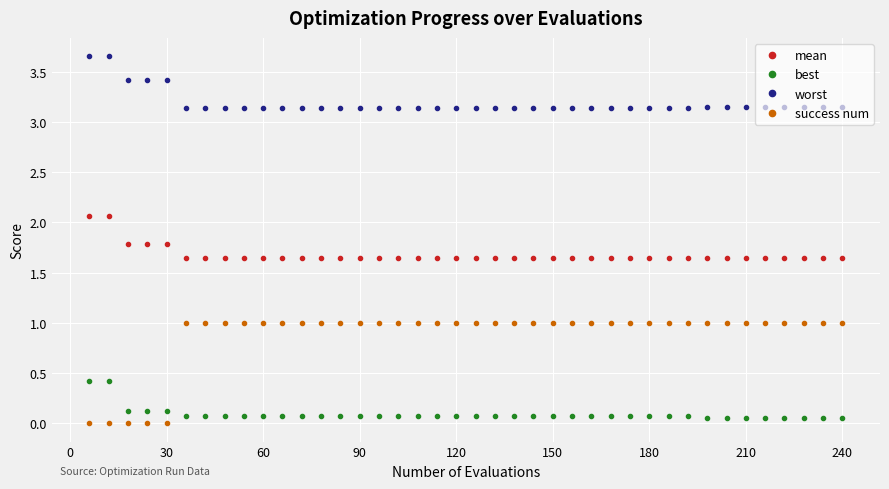

True or false: success num and worst intersect in this chart.

False